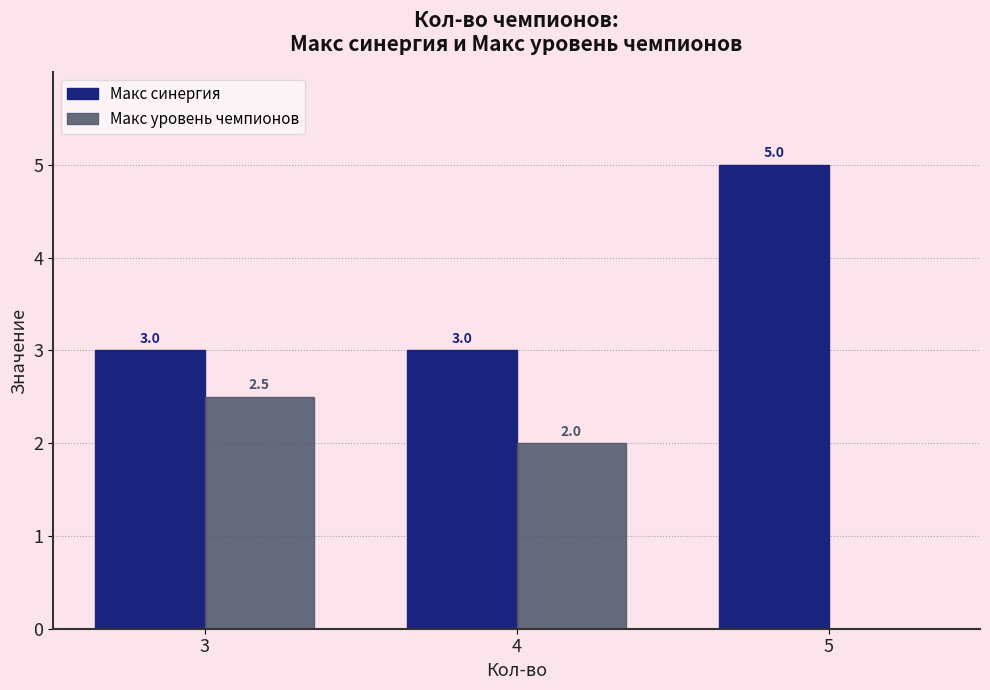

Reading left to right, list all the values displayed in this chart.

Макс синергия: 3=3.0	4=3.0	5=5.0
Макс уровень чемпионов: 3=2.5	4=2.0	5=0.0